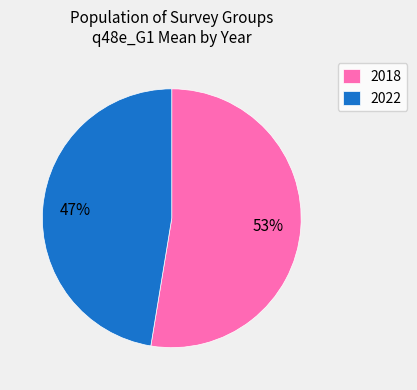

Does any single category account for the majority?

Yes